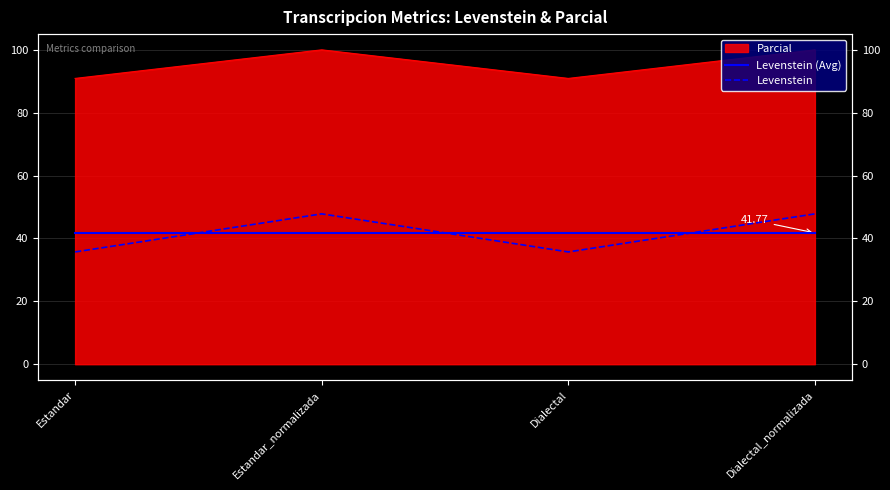

Count the number of categories in the chart.

4